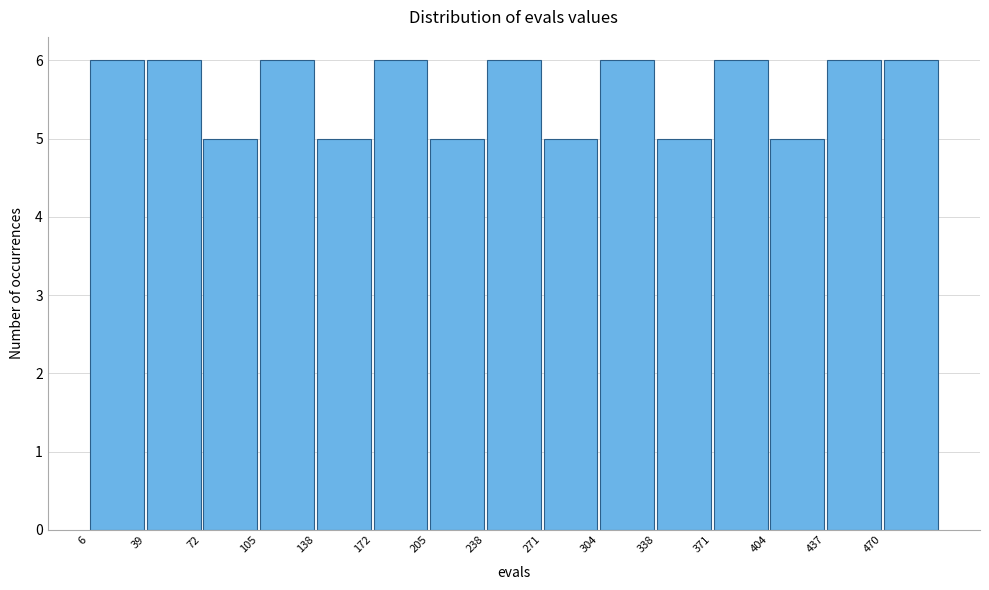

Reading left to right, transcribe this chart: for each bar, give the range it covers on the x-axis and its height. Neither the bar edges nor the heights are printed on the chart, so give them approximately, as read against the axes.

5 to 40: 6
40 to 70: 6
70 to 105: 5
105 to 140: 6
140 to 170: 5
170 to 205: 6
205 to 240: 5
240 to 270: 6
270 to 305: 5
305 to 340: 6
340 to 370: 5
370 to 405: 6
405 to 440: 5
440 to 470: 6
470 to 505: 6